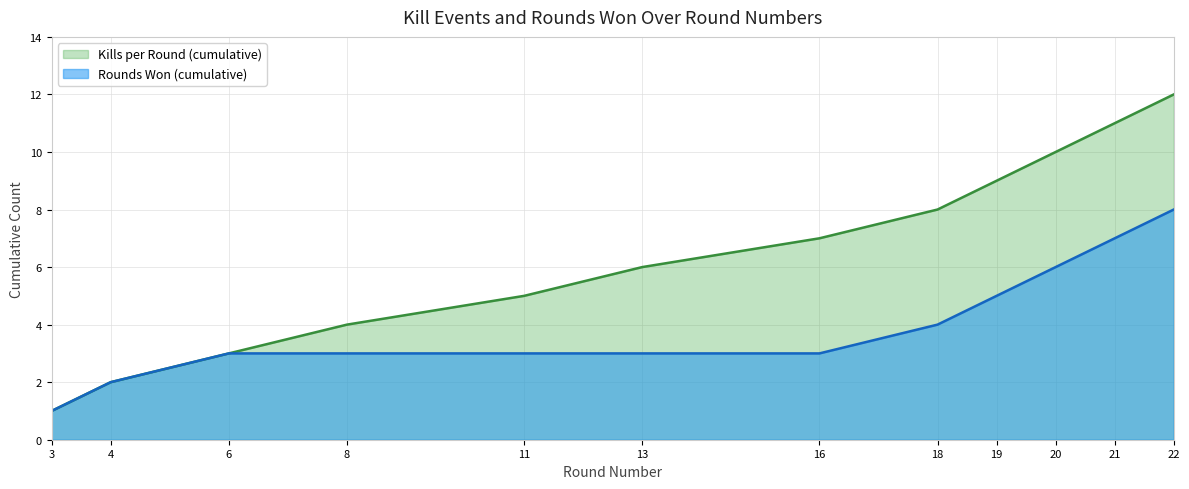

What is the average value of the Rounds Won (cumulative) series?

4